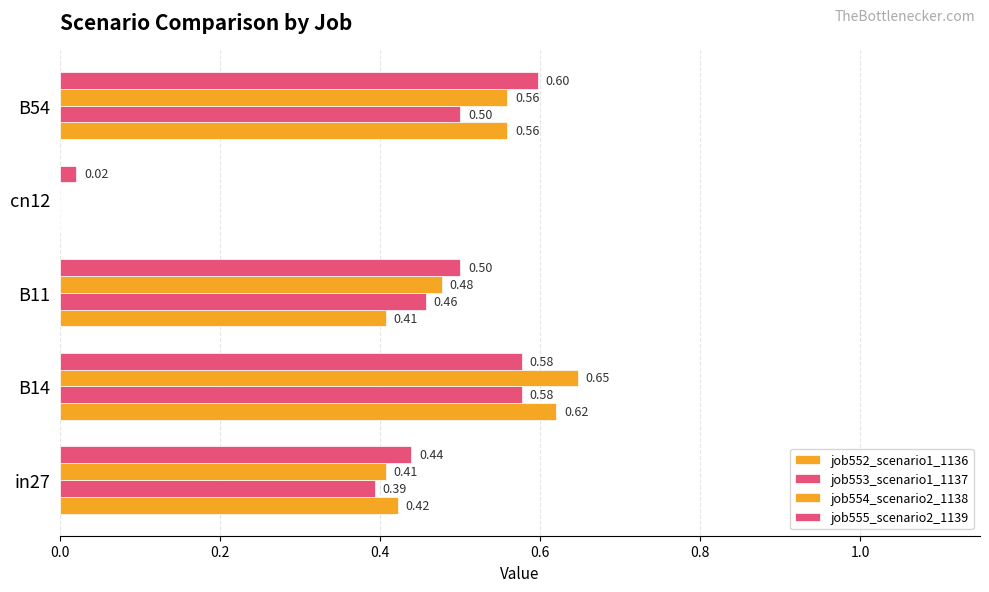

How many distinct data groups are displayed?

4